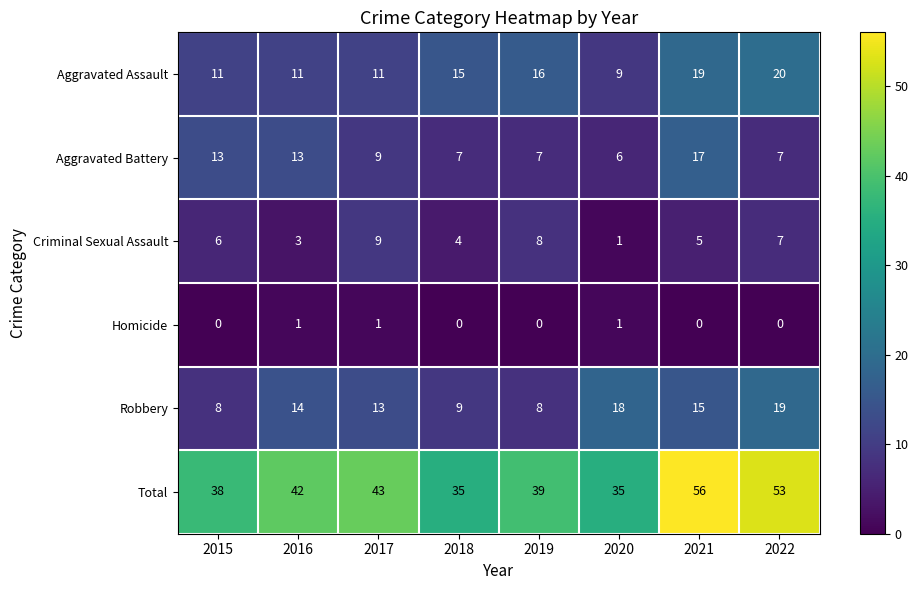

What is the sum of all Aggravated Assault values?

112